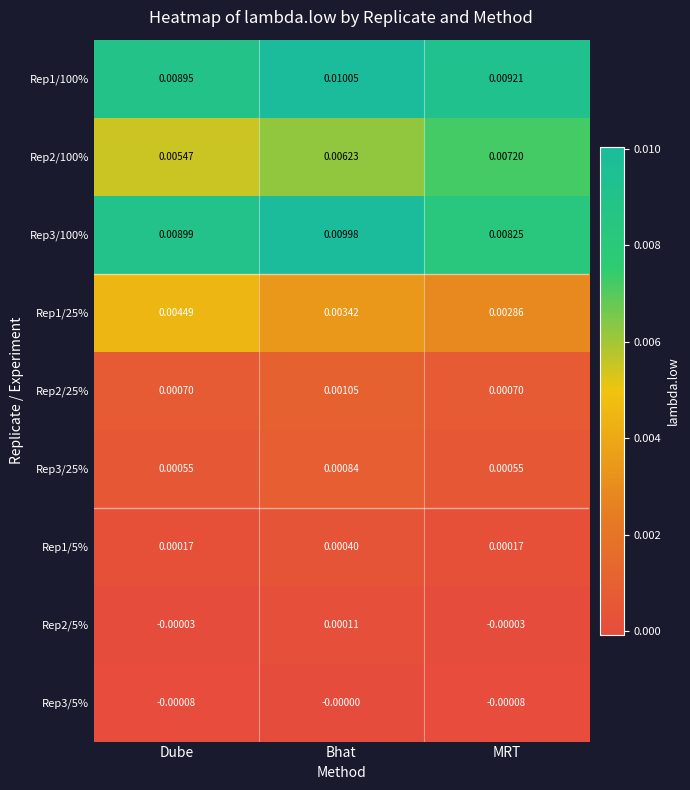

At which category is the sum across all series the highest?

Bhat